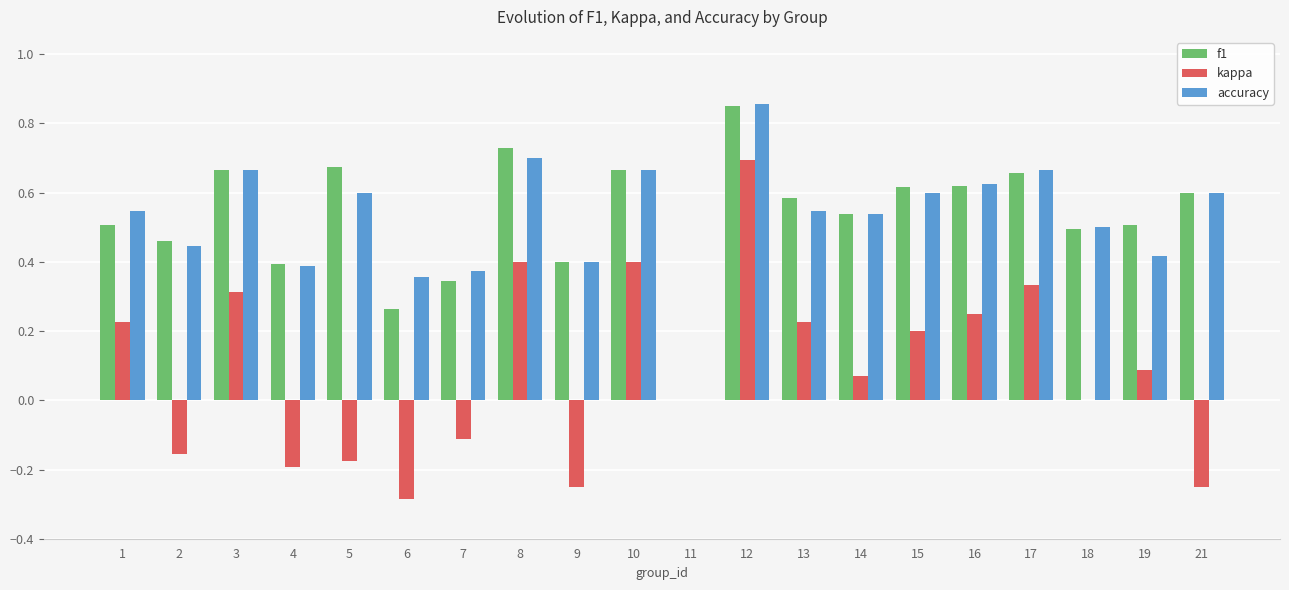

What is the sum of all accuracy values?

10.5